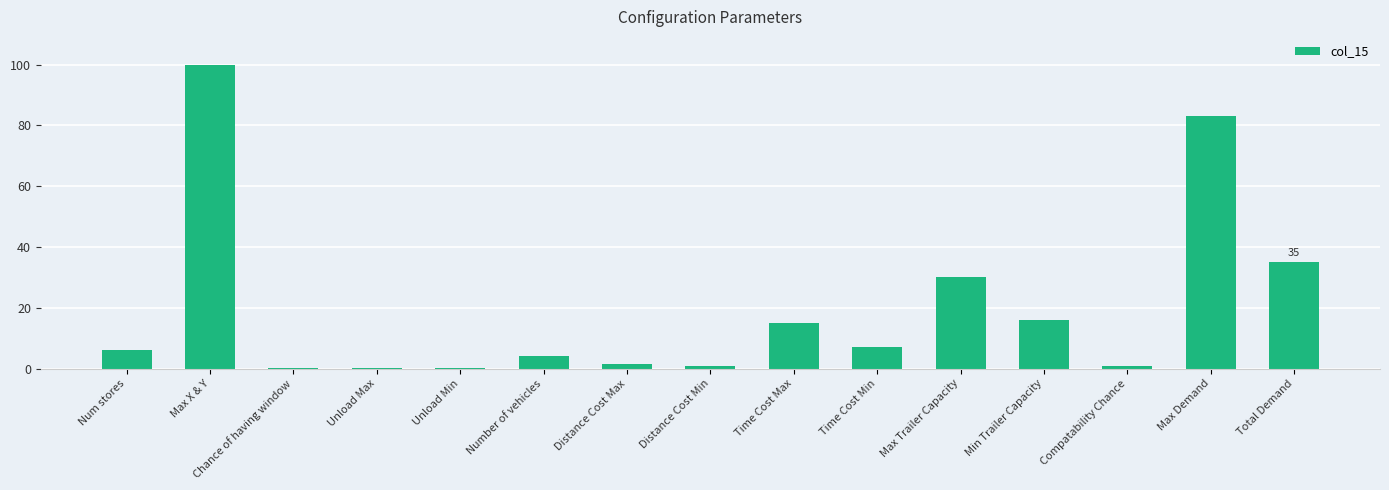

How many categories are shown in the chart?

15